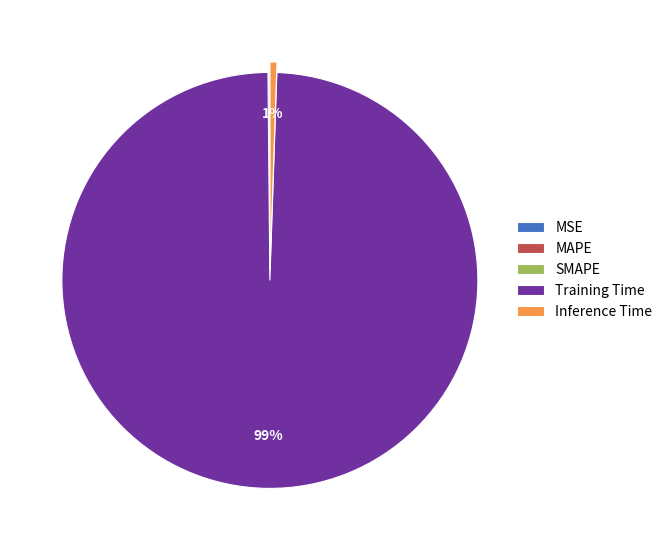

Which category accounts for the majority?

Training Time